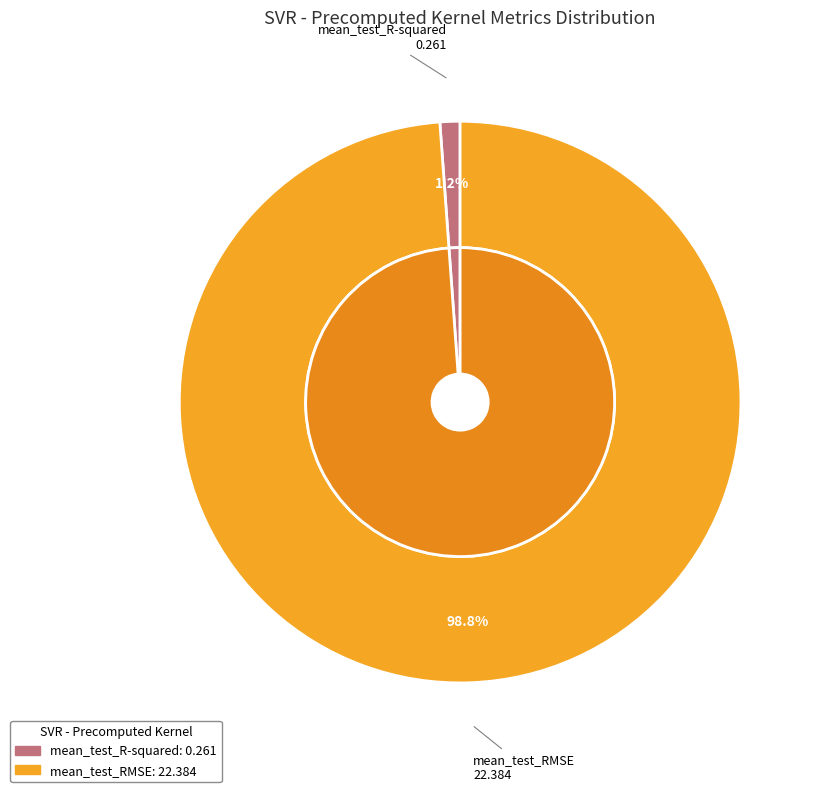

Is the sum of mean_test_R-squared and mean_test_RMSE greater than half?

Yes